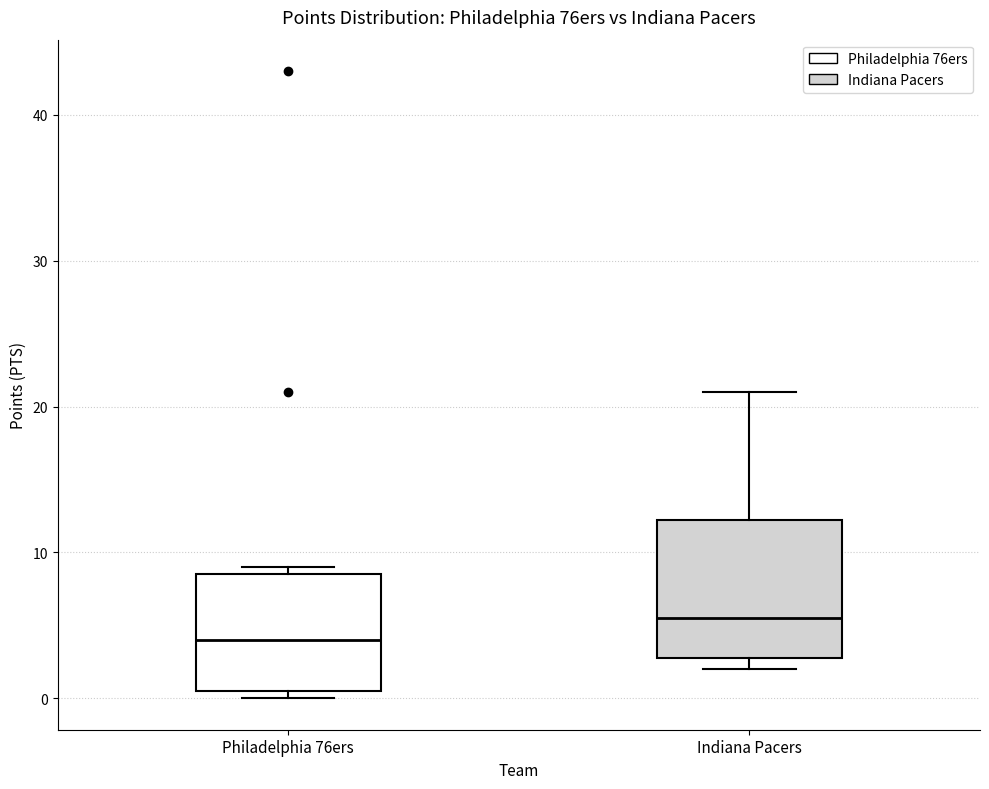

Reading left to right, transcribe this box plot: for each box, give where its median line is, the range the box spans, and where its two whiskers end, as read against the y-axis. The values are not printed on the chart, so give them approximately, as read against the axis.

Philadelphia 76ers: median 4, box 1 to 9, whiskers 0 to 9 (just above the box's upper edge)
Indiana Pacers: median 6, box 3 to 12, whiskers 2 to 21